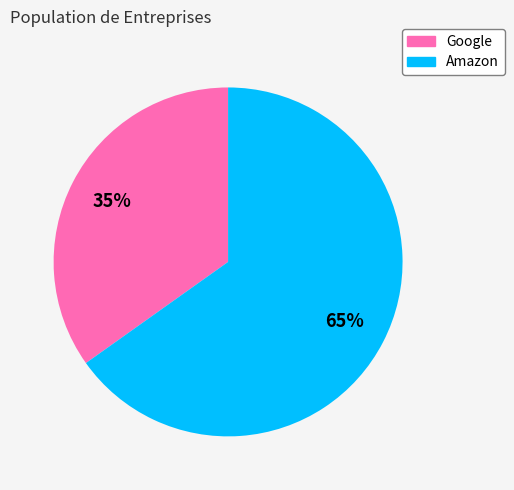

What percentage is the Amazon slice, to the nearest percent?

65%